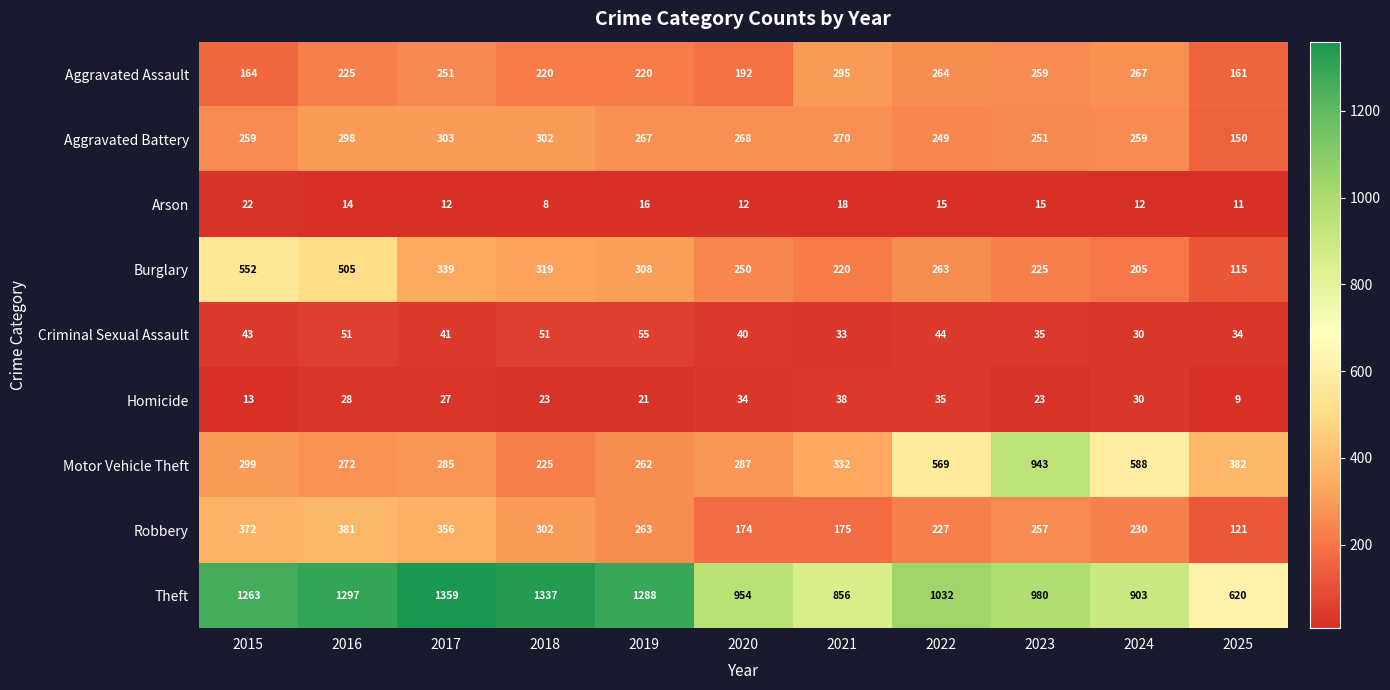

Where is Theft nearest to the value 989?

2023